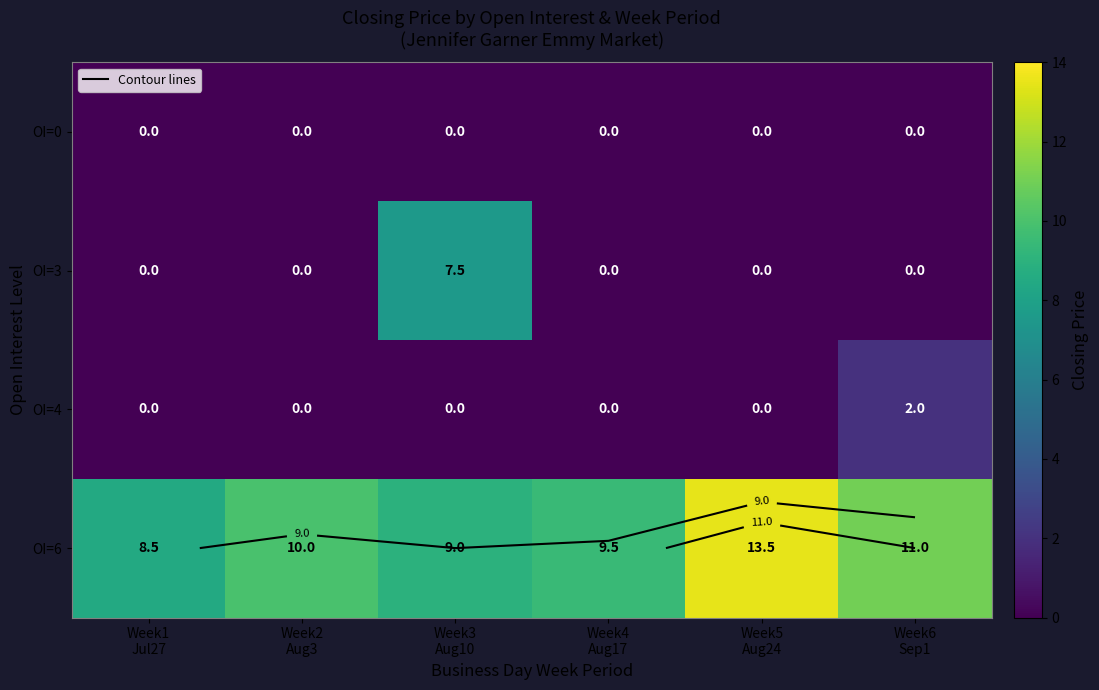

What is the total value across all series at Week2
Aug3?

10.0